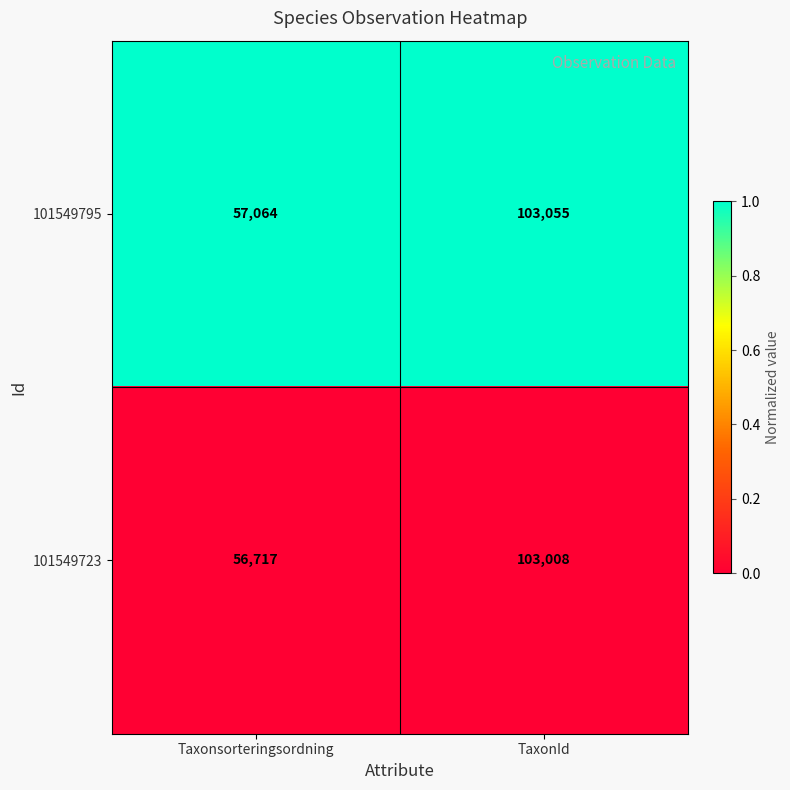

True or false: 101549795 has a value of 31486 at Taxonsorteringsordning.

False